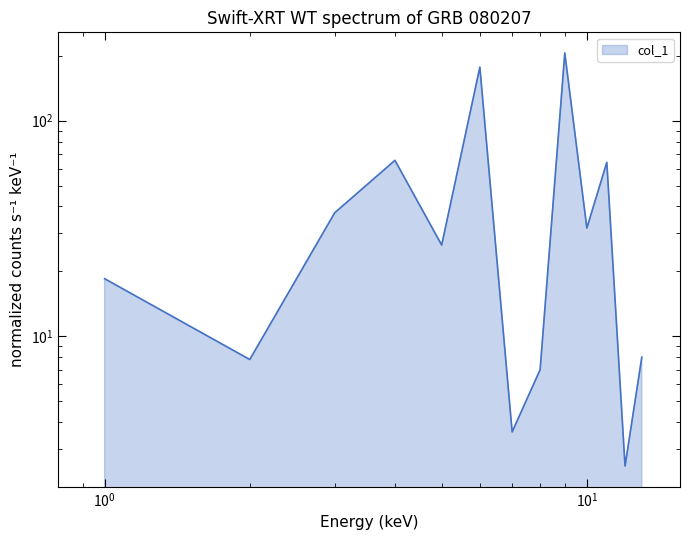

Rank the categories by value from lowest to highest.

12, 7, 8, 2, 13, 1, 5, 10, 3, 11, 4, 6, 9